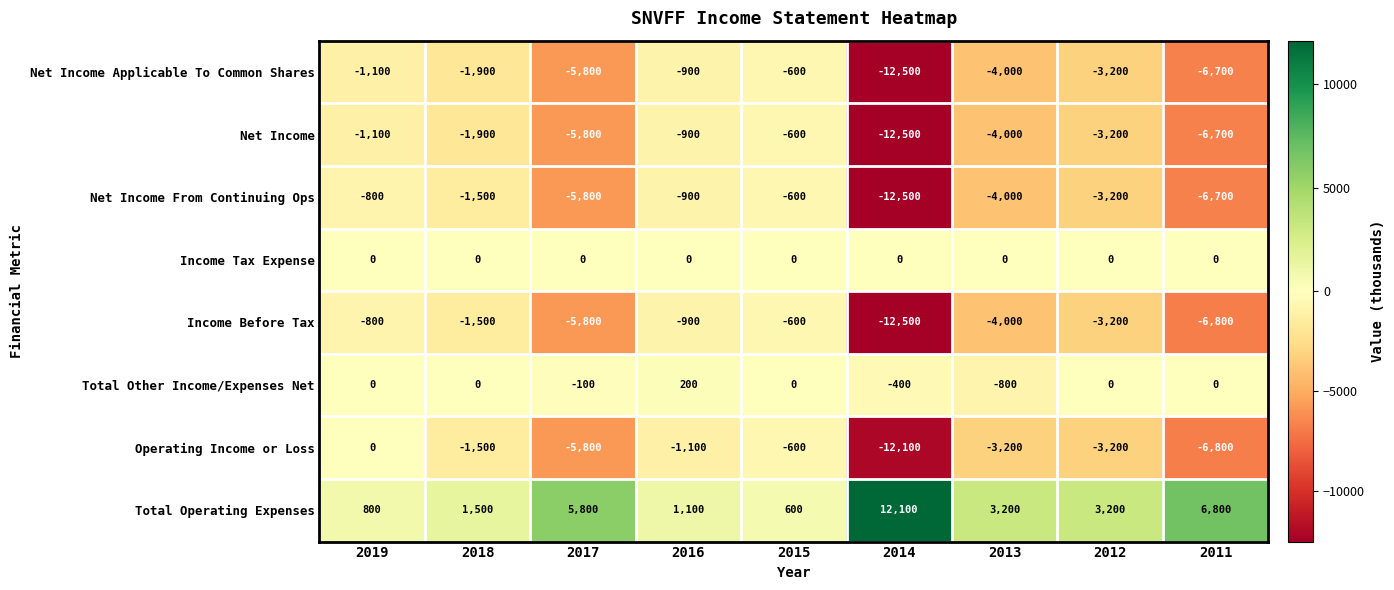

What is the greatest value displayed?

12100